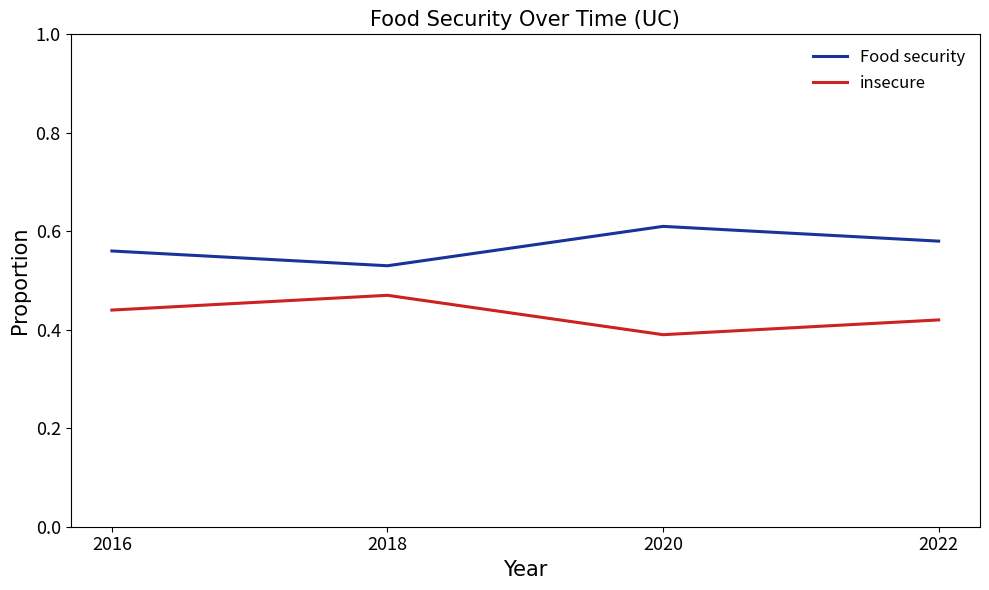

Is it true that insecure equals 0.5 at 2020?

False